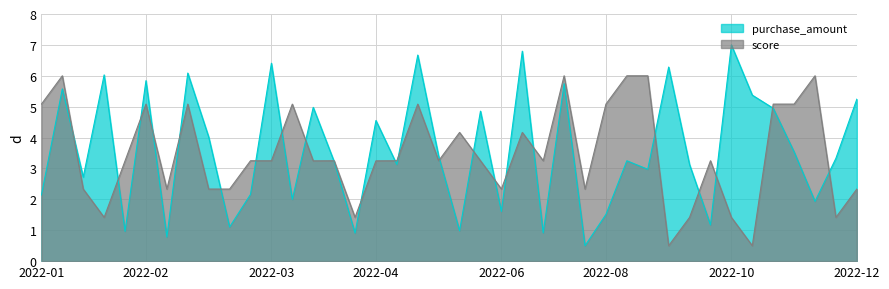

Reading right to left, transcribe all the data shown in this chart.

purchase_amount: 5.2	3.3	1.9	3.5	4.9	5.4	7.0	1.2	3.1	6.3	3.0	3.2	1.5	0.5	5.7	0.9	6.8	1.6	4.9	1.0	3.4	6.7	3.1	4.6	0.9	3.2	5.0	2.0	6.4	2.2	1.1	4.0	6.1	0.8	5.8	1.0	6.0	2.7	5.6	2.1
score: 2.3	1.4	6.0	5.1	5.1	0.5	1.4	3.2	1.4	0.5	6.0	6.0	5.1	2.3	6.0	3.2	4.2	2.3	3.2	4.2	3.2	5.1	3.2	3.2	1.4	3.2	3.2	5.1	3.2	3.2	2.3	2.3	5.1	2.3	5.1	3.2	1.4	2.3	6.0	5.1